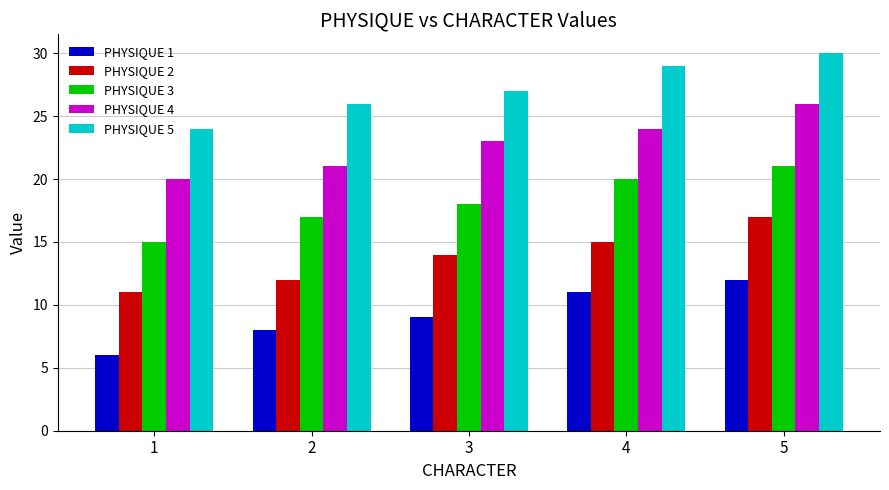

At which label does PHYSIQUE 4 reach its minimum?

1